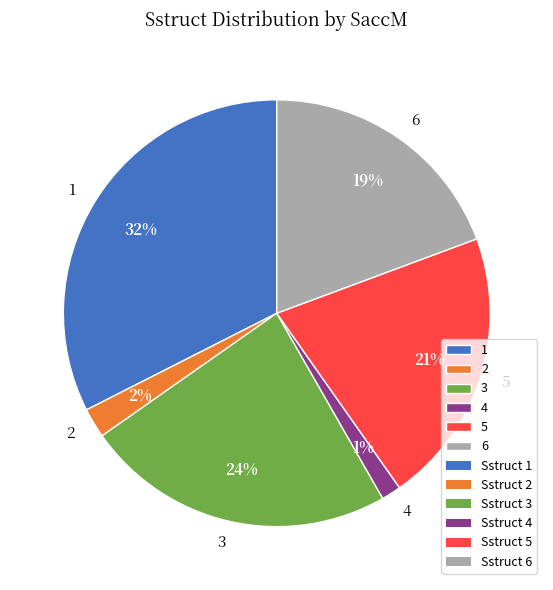

To the nearest percent, what is the difference between the 5 and 2 slice percentages?

19%